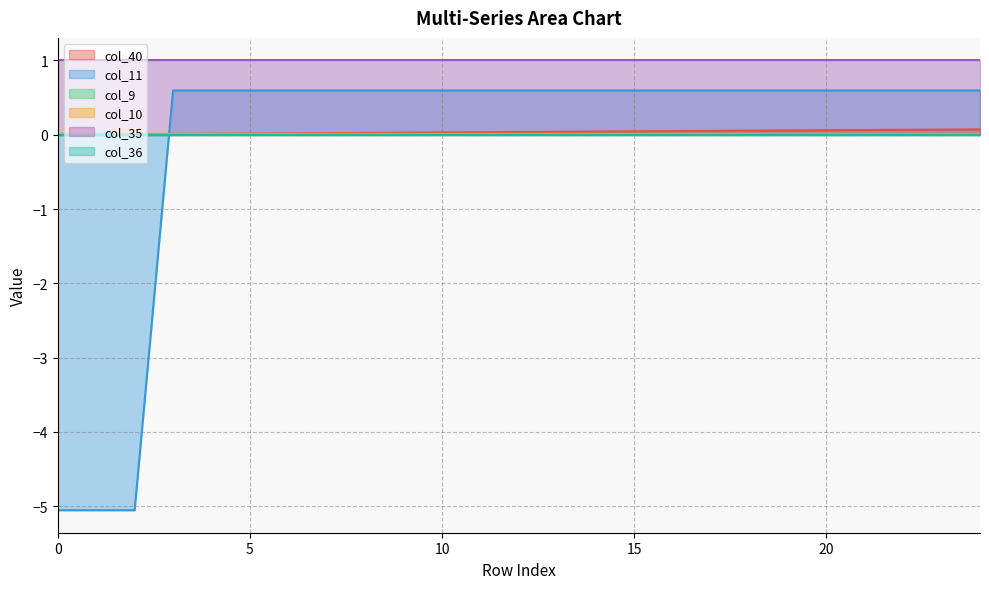

True or false: col_11 and col_10 intersect in this chart.

True